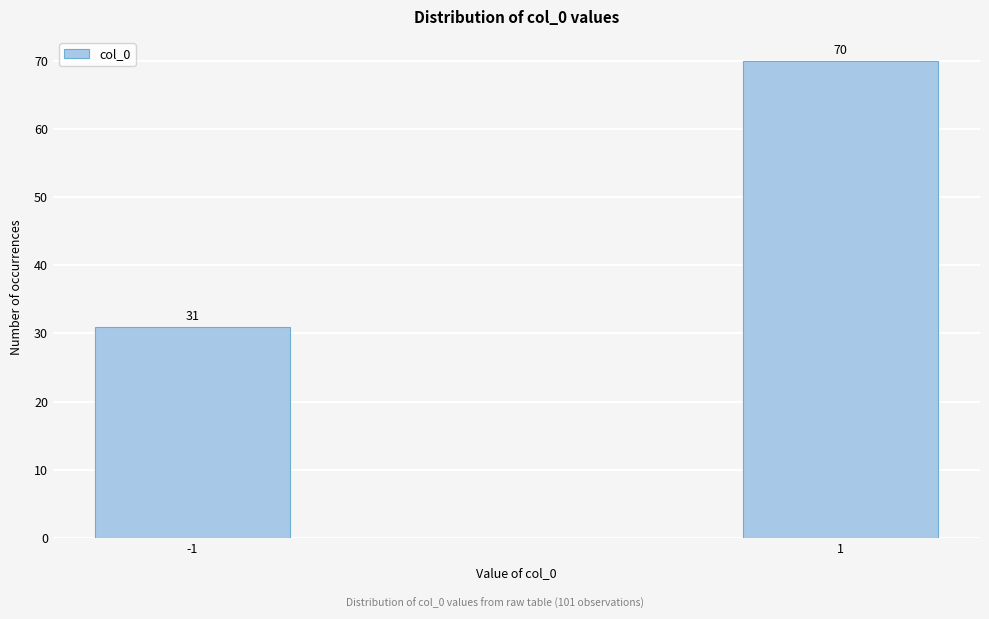

Reading left to right, list all the values displayed in this chart.

-1=31	1=70